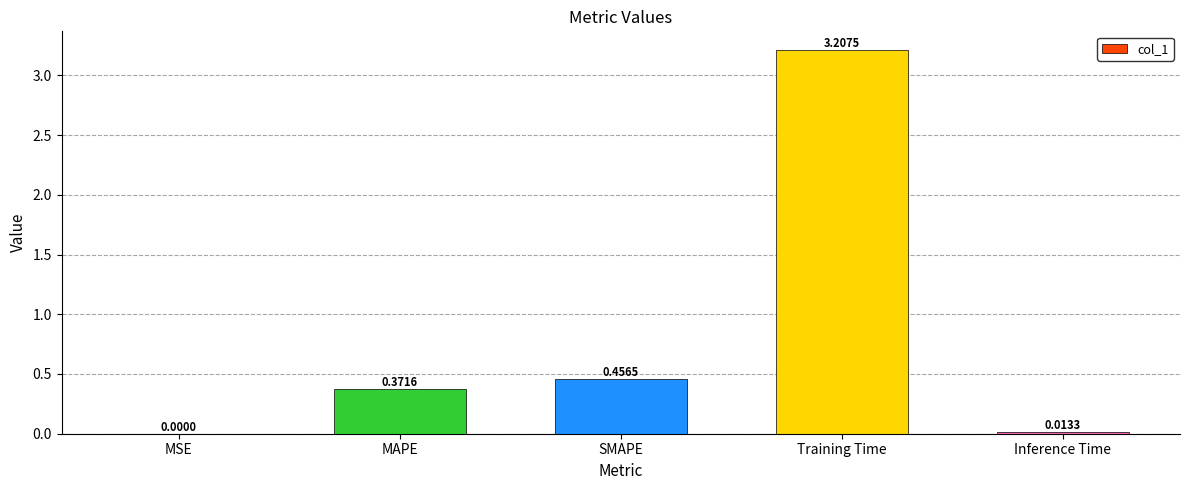

At which label is the value closest to 1?

SMAPE